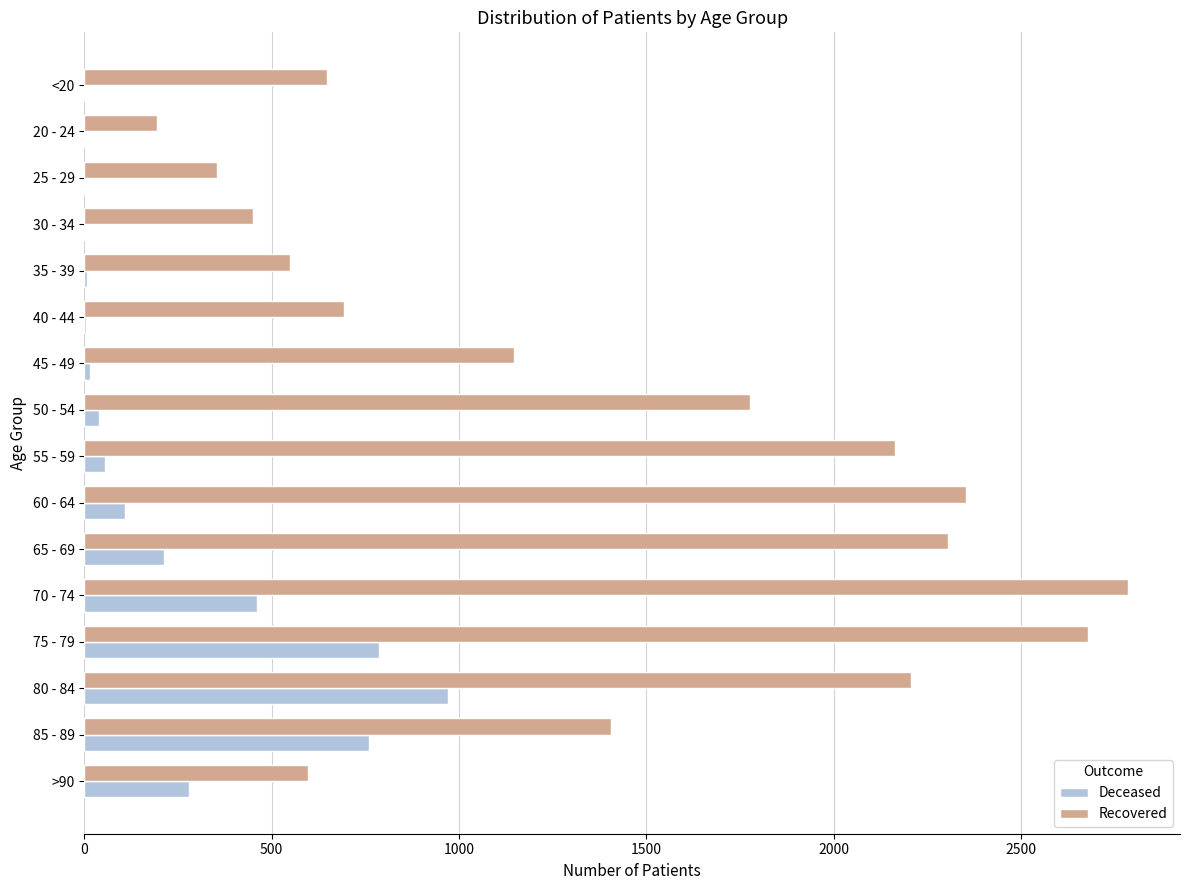

At which category is the sum across all series the highest?

75 - 79